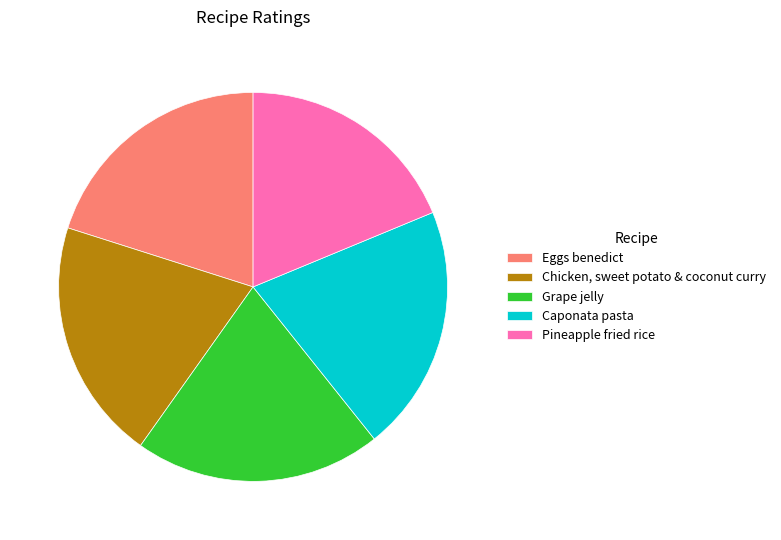

Count the number of slices in the pie.

5